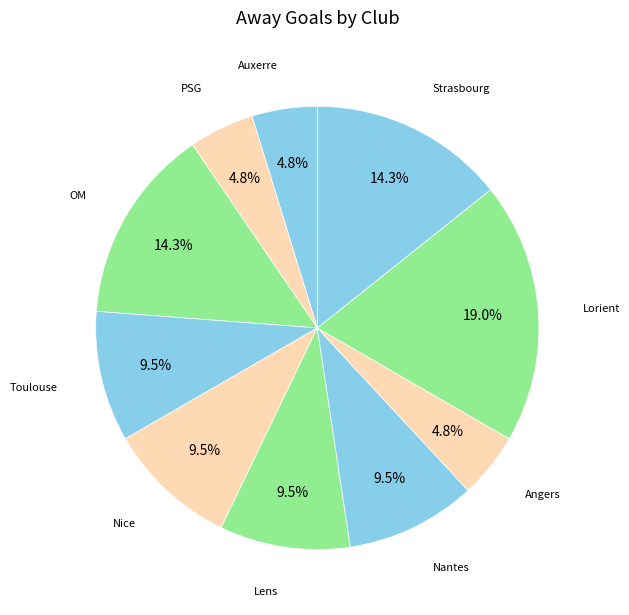

What is the largest slice in the pie chart?

Lorient